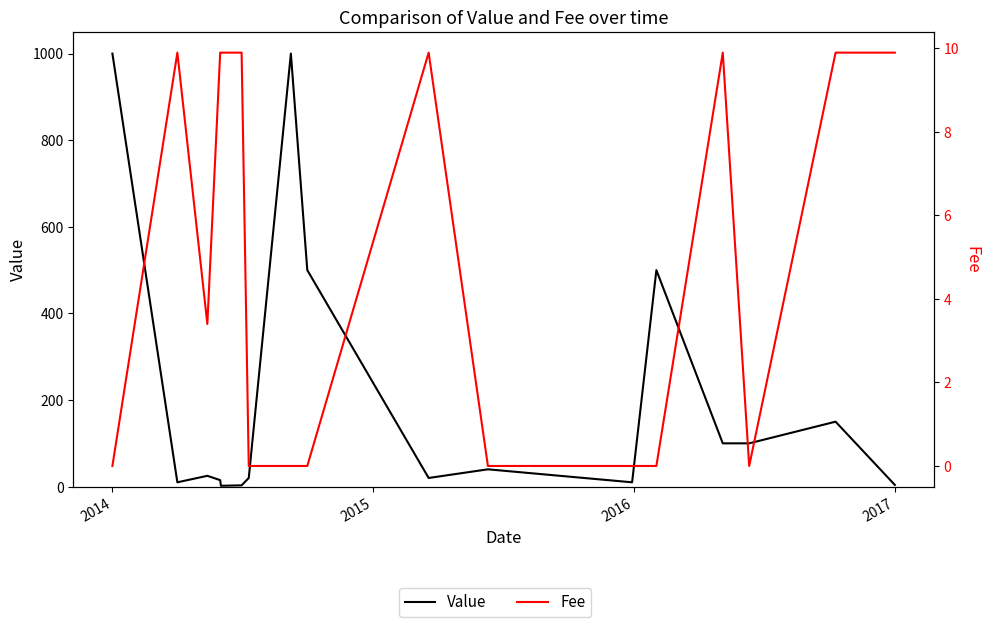

The value of Value at 2017 is 2.0. True or false?

True